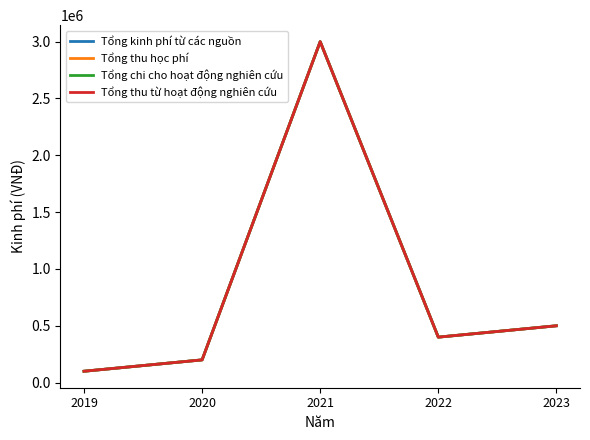

Rank the categories by Tổng chi cho hoạt động nghiên cứu value from highest to lowest.

2021, 2023, 2022, 2020, 2019